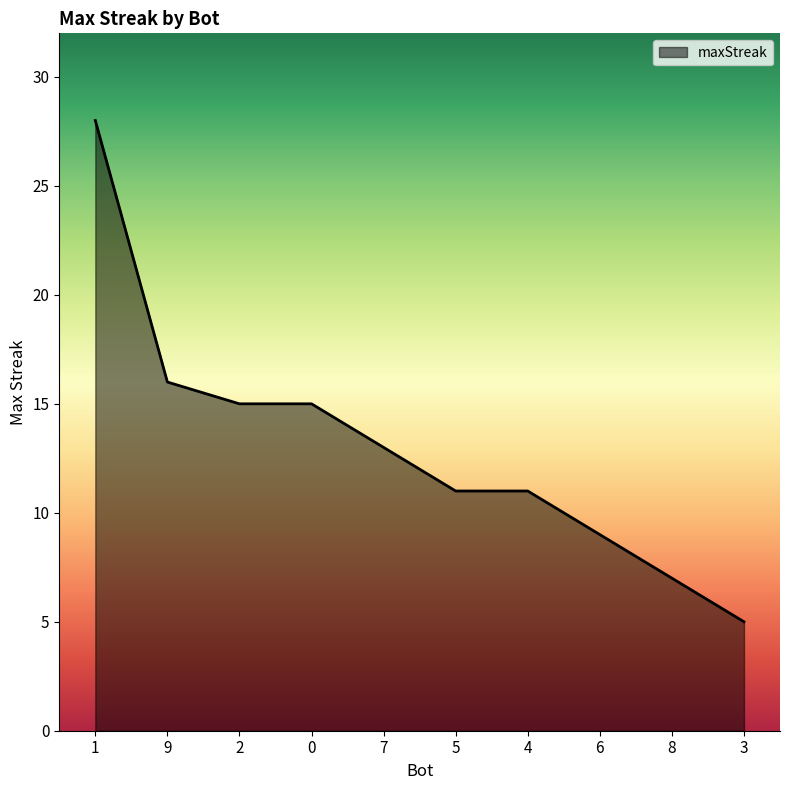

Is it true that the value at 3 is 5?

True